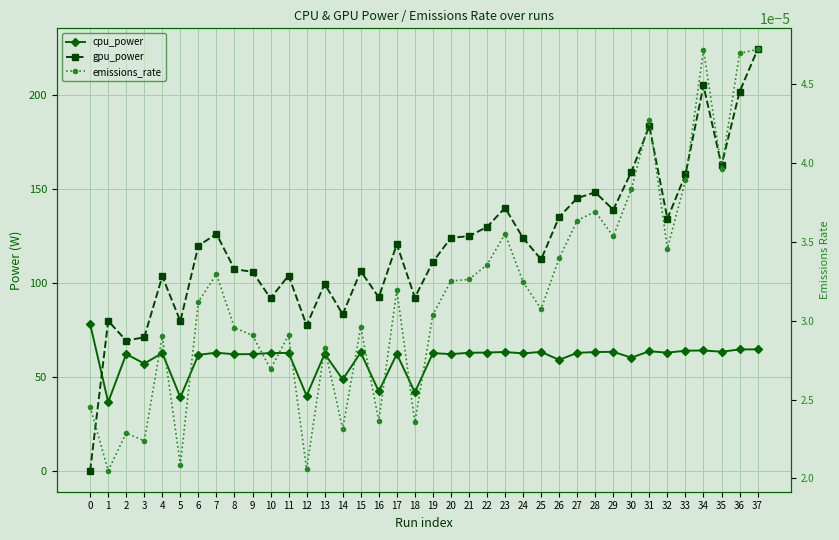

List the series in order of their overall mean, lowest first.

emissions_rate, cpu_power, gpu_power